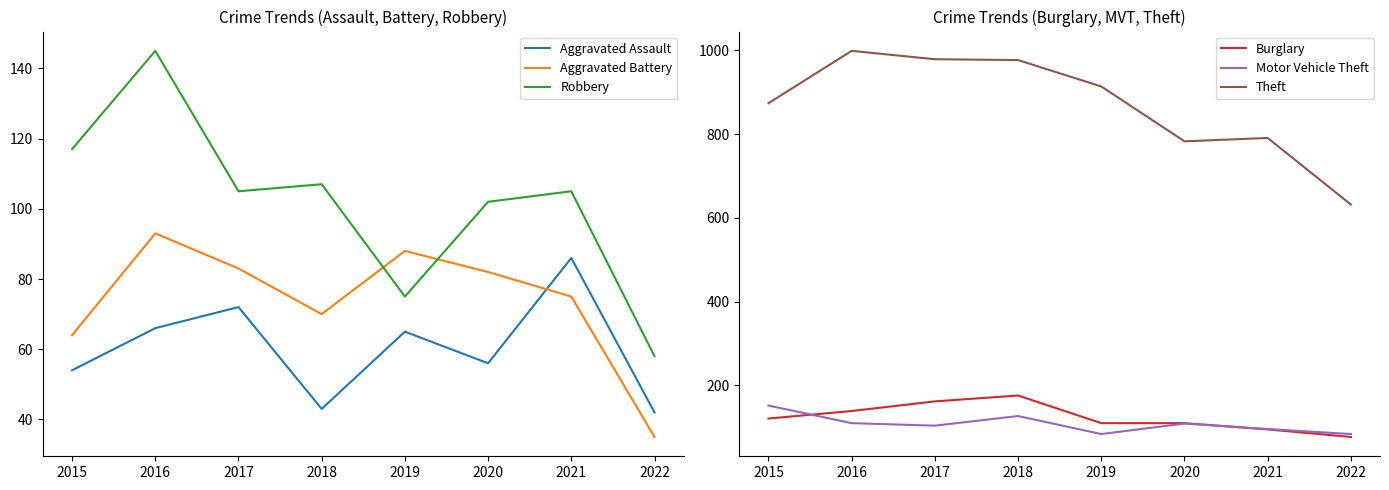

At which category is the sum across all series the highest?

2016